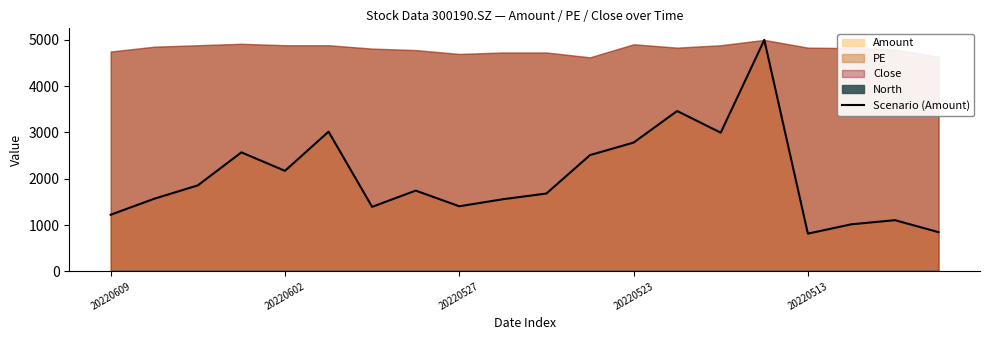

What is the lowest value of the Scenario (Amount) series?

814.5